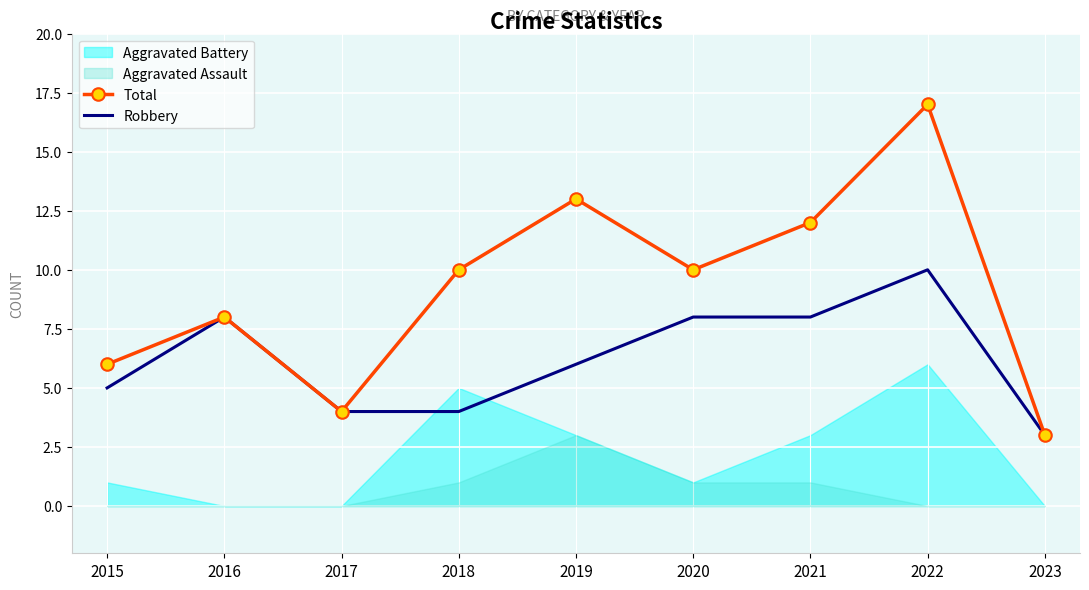

What is the minimum value for Robbery?

3